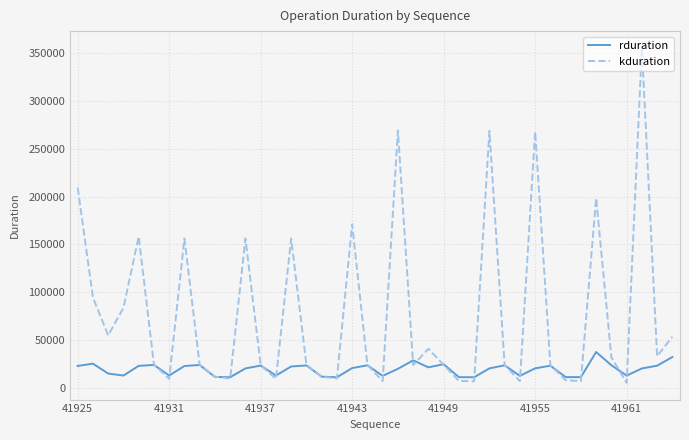

List the series in order of their overall mean, lowest first.

rduration, kduration